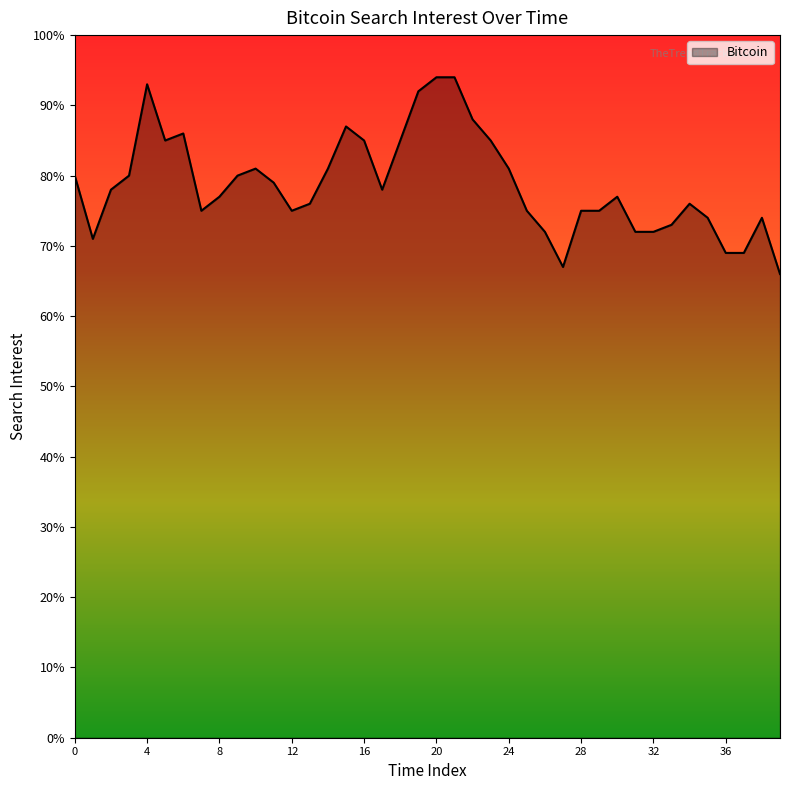

What is the smallest value displayed?

66